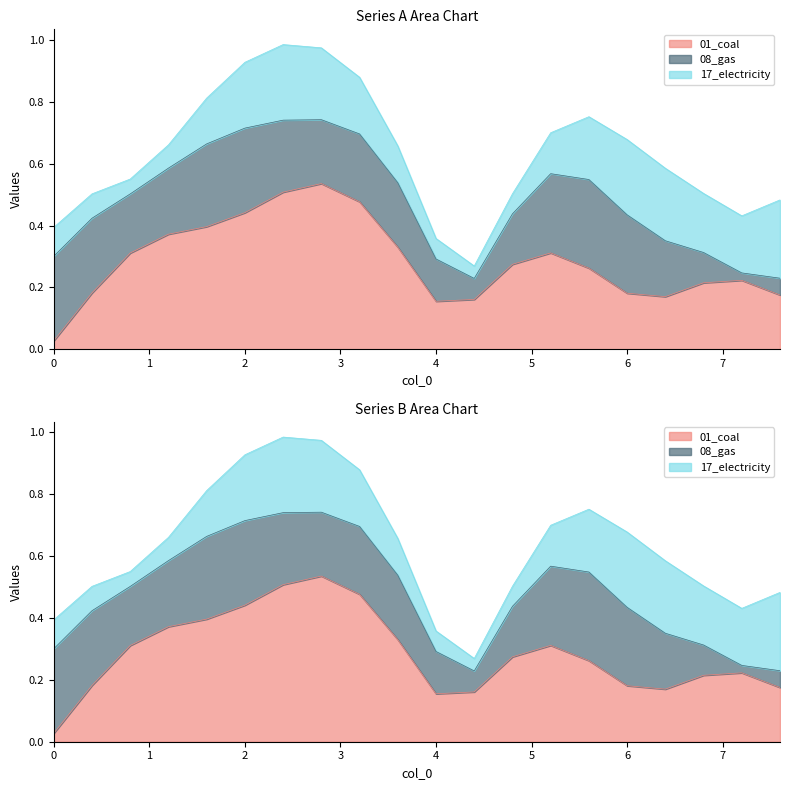

What are all the series names shown in the legend?

01_coal, 08_gas, 17_electricity